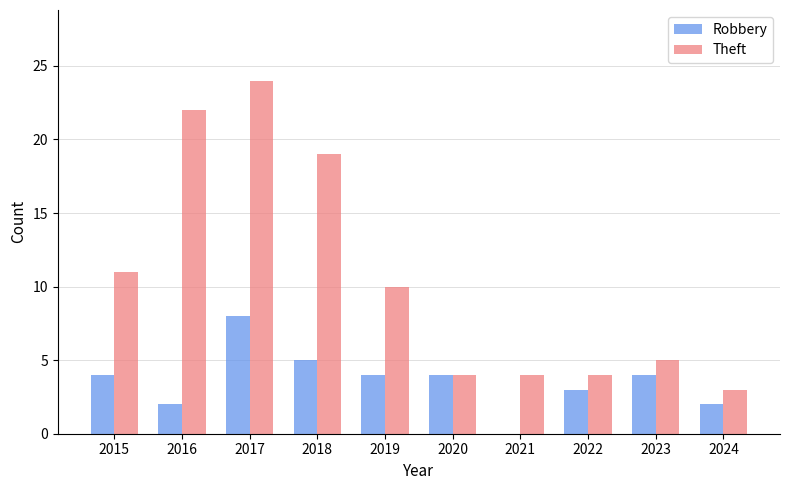

At which category is the sum across all series the highest?

2017